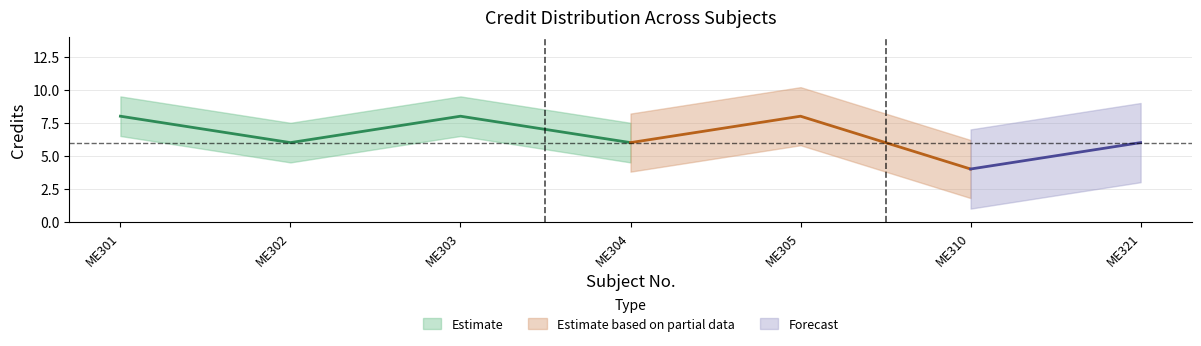

Reading left to right, transcribe all the data shown in this chart.

8	6	8	6	8	4	6